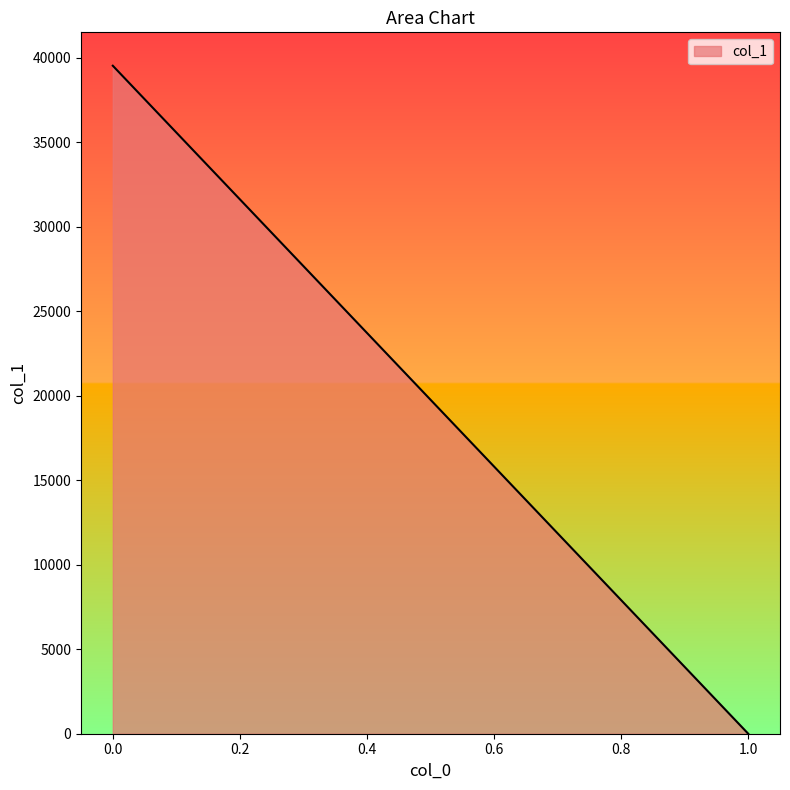

Reading left to right, list all the values displayed in this chart.

39538.5	0.0